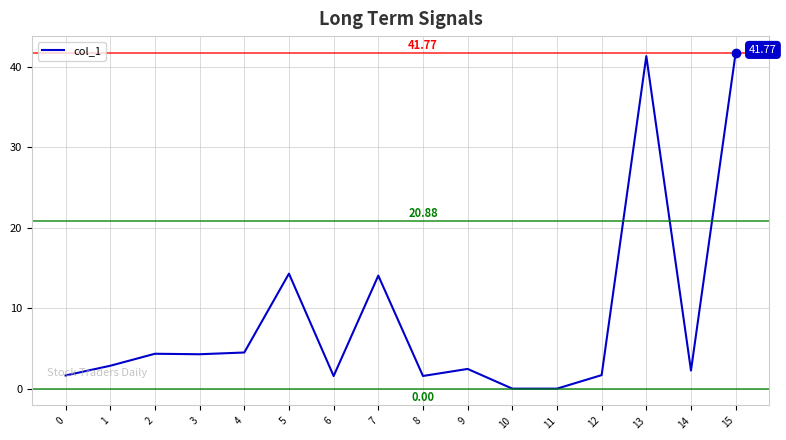

What is the difference between the values at 7 and 1?

11.2